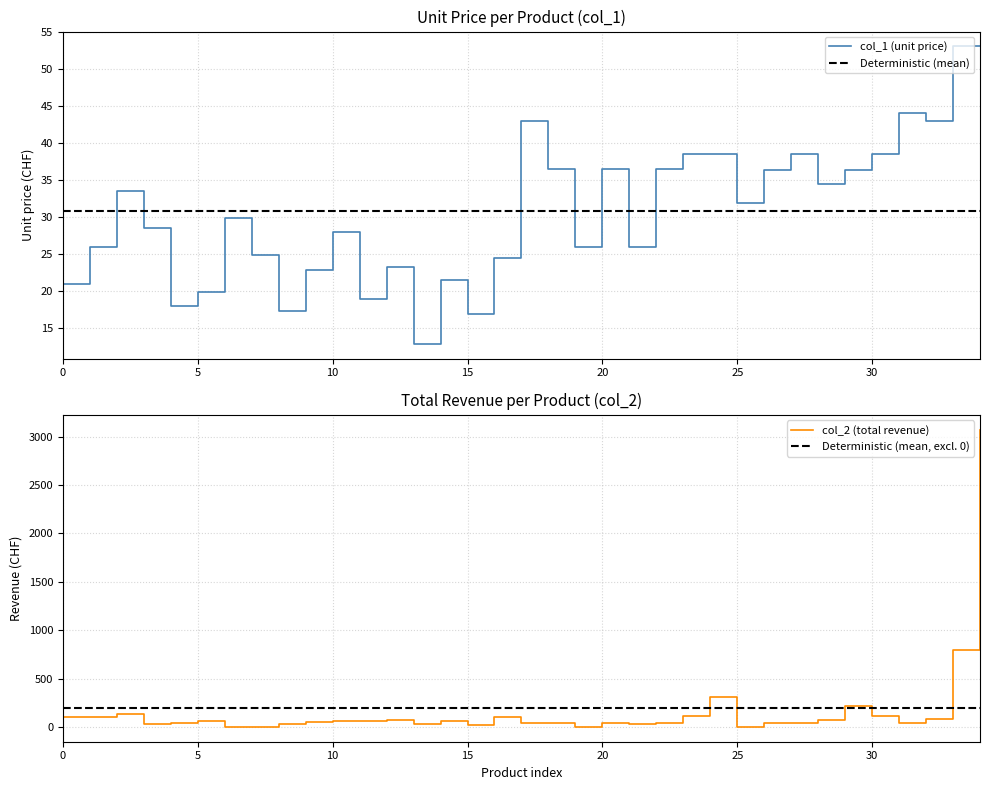

How many series are shown in this chart?

2